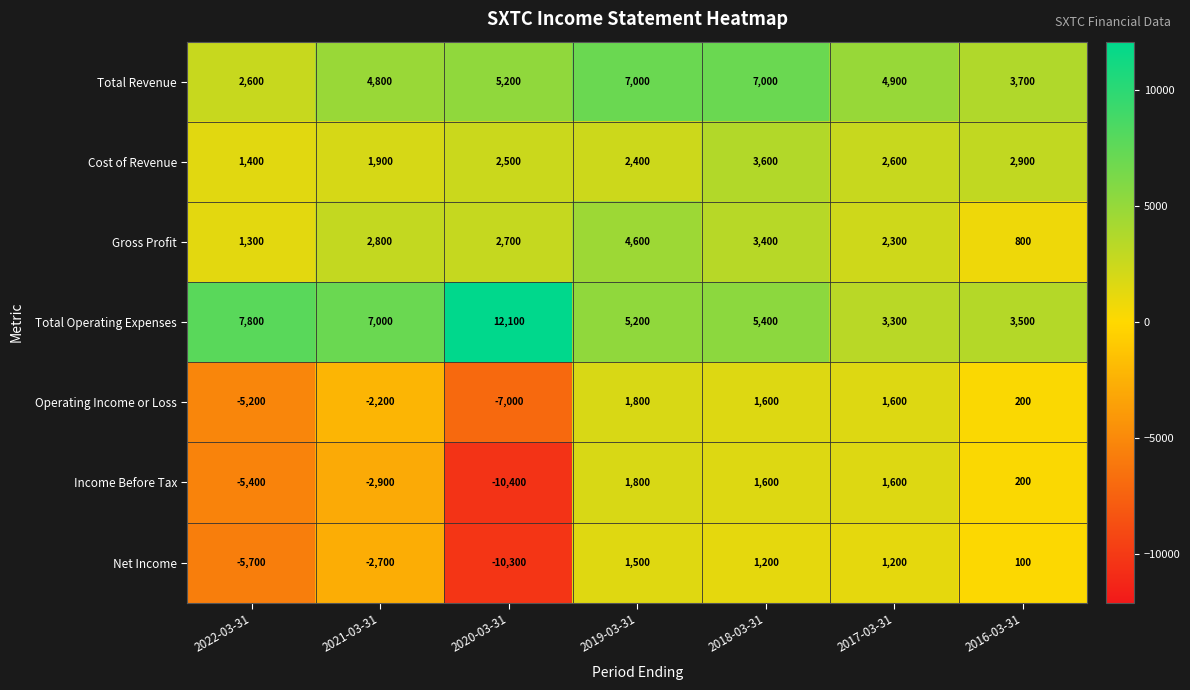

The Total Operating Expenses series shows 5028 at 2016-03-31. True or false?

False